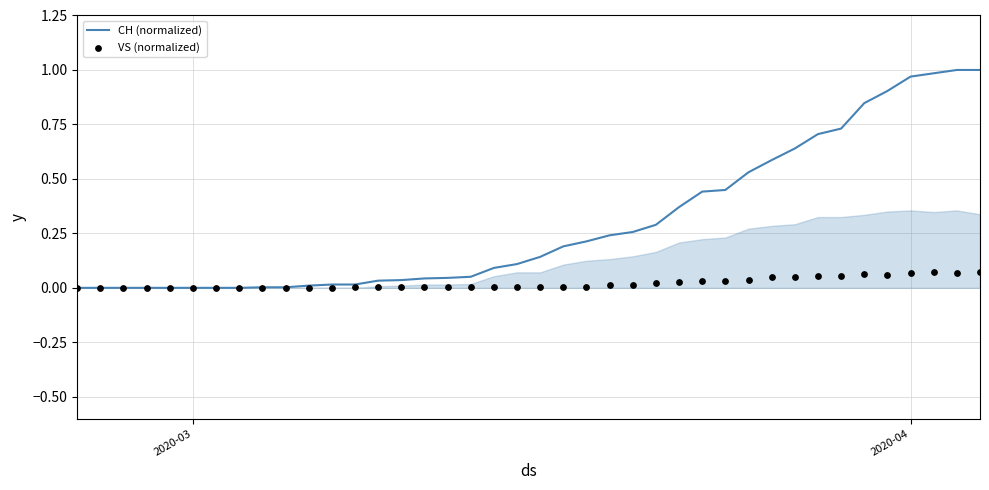

At how many categories does at least one series exceed 0?

32